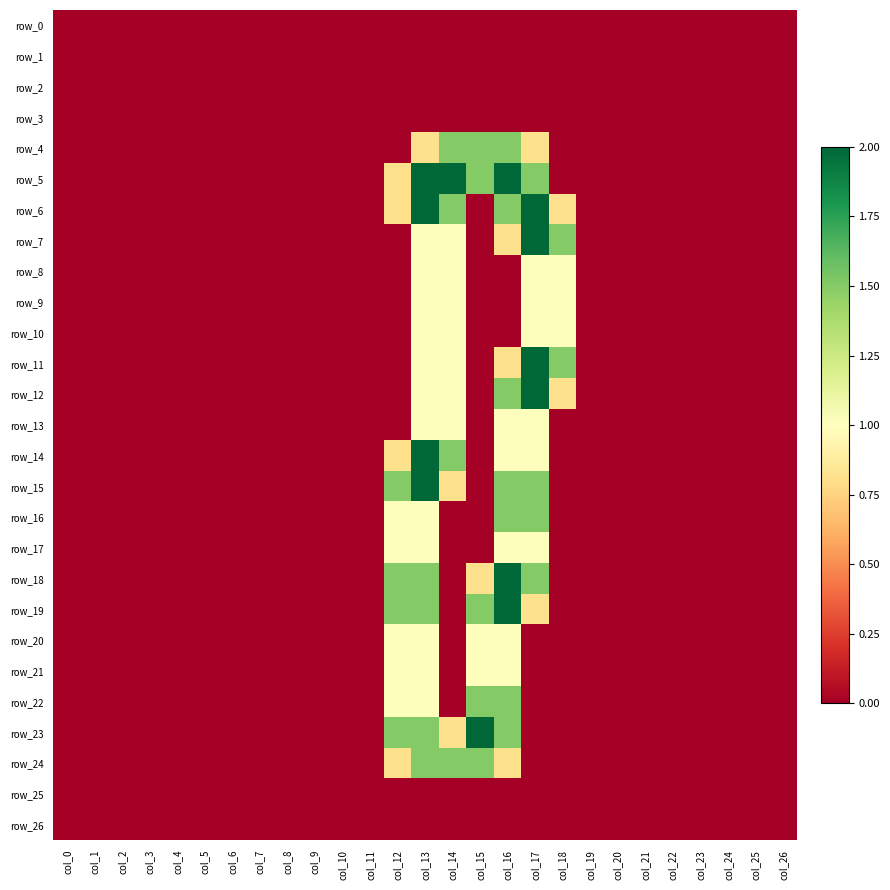

Which has a higher value, col_20 or col_10?

col_20